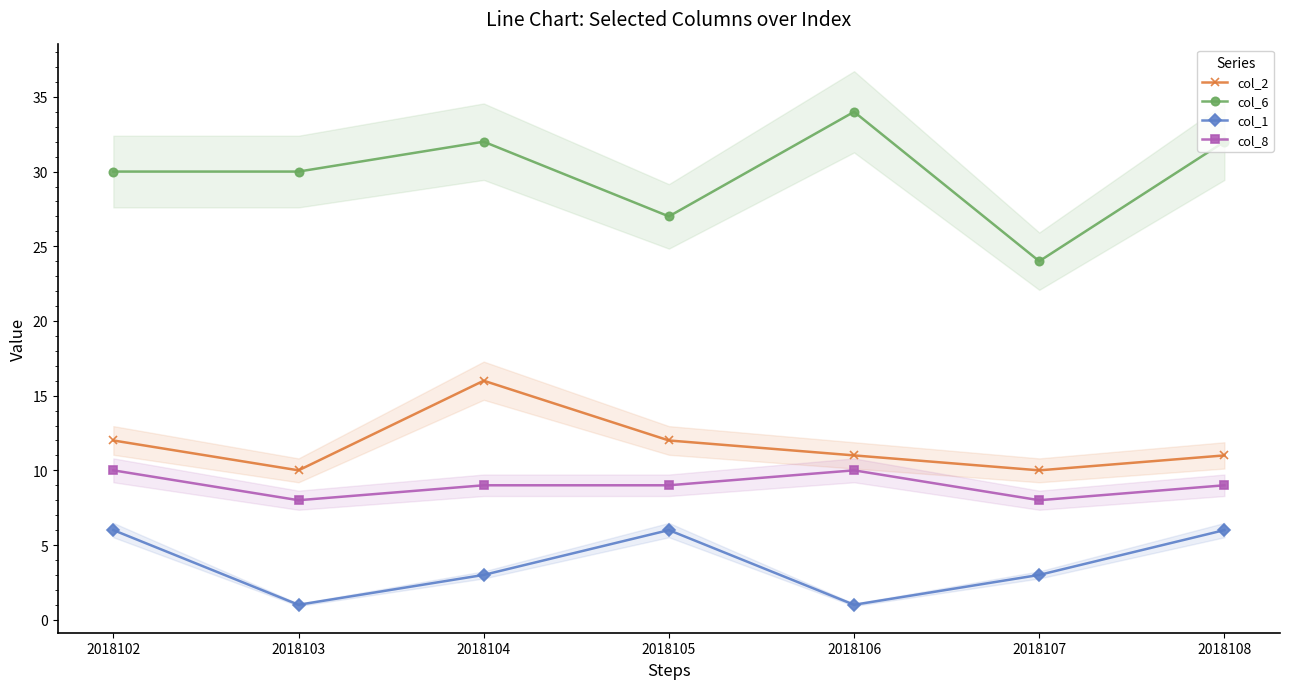

In col_6, how many points are higher than both neighbors (excluding endpoints)?

2